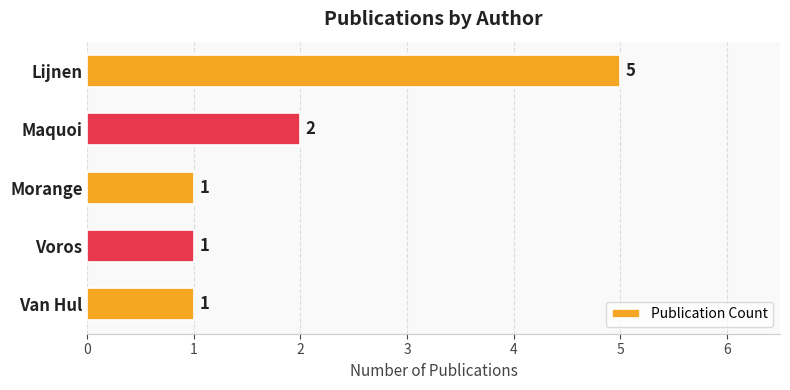

At which label is the value closest to 3?

Maquoi